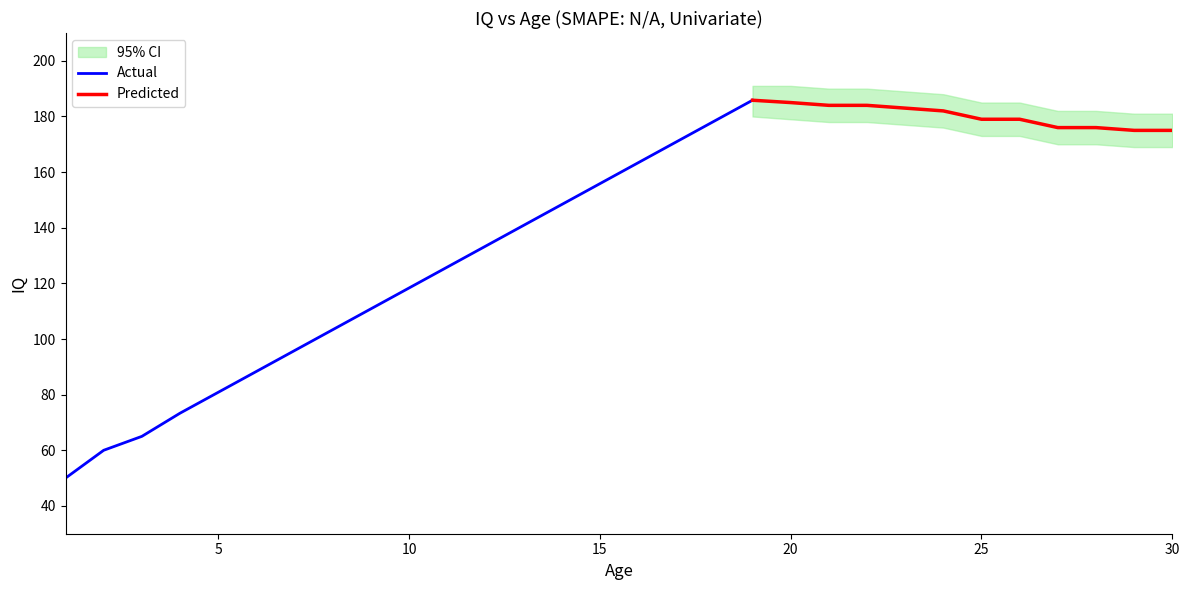

Does the chart display data point markers on the line(s)?

No